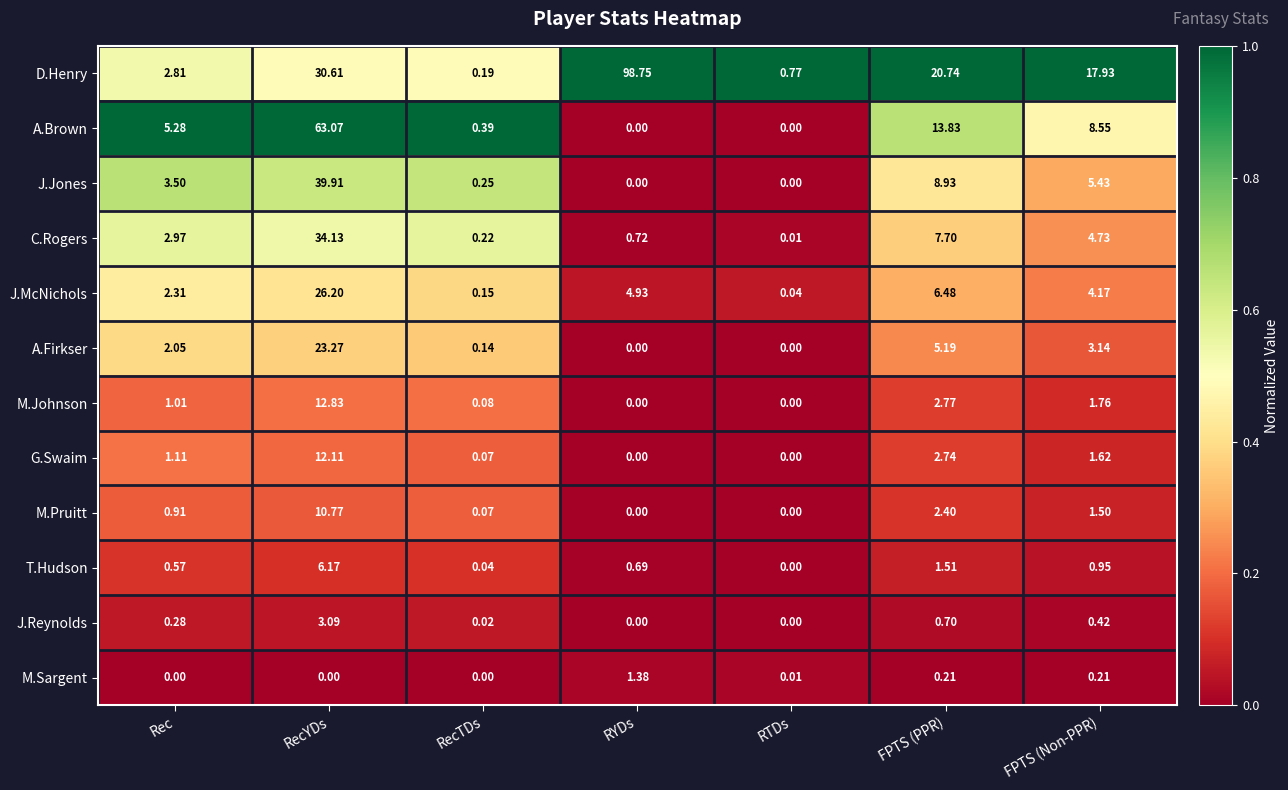

At which label does D.Henry first exceed 17?

RecYDs